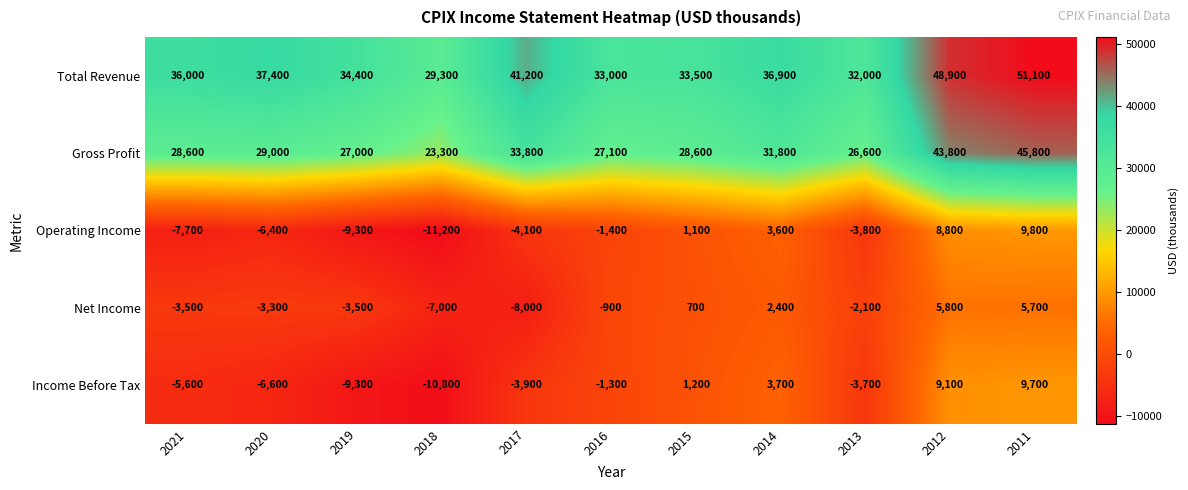

Which series has the largest range (max minus min)?

Gross Profit